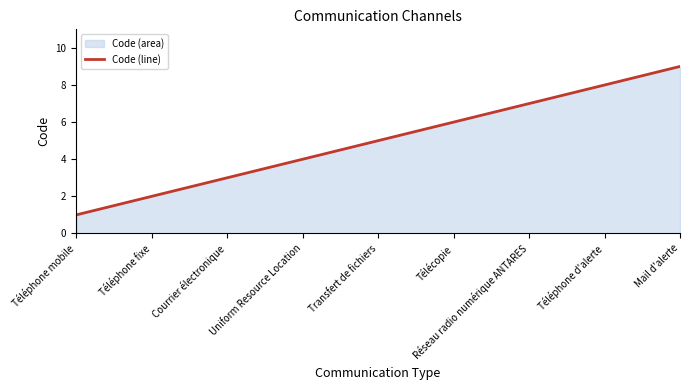

Reading left to right, list all the values displayed in this chart.

Téléphone mobile=1	Téléphone fixe=2	Courrier électronique=3	Uniform Resource Location=4	Transfert de fichiers=5	Télécopie=6	Réseau radio numérique ANTARES=7	Téléphone d'alerte=8	Mail d'alerte=9